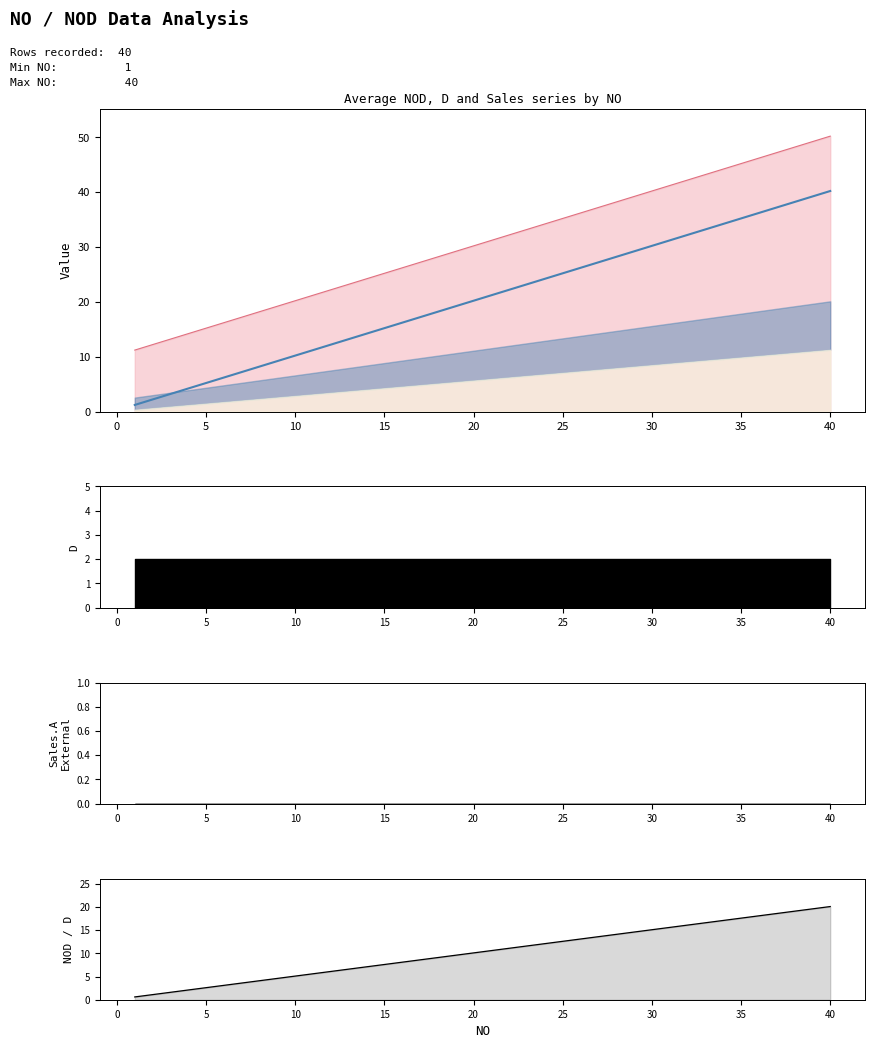

Which series changed the most between 15 and 45?

NOD + 10